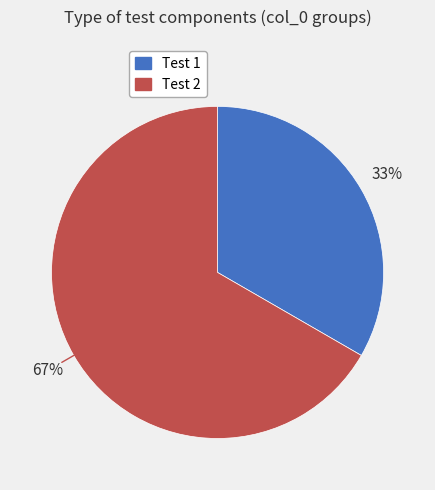

To the nearest percent, what is the average slice percentage?

50%